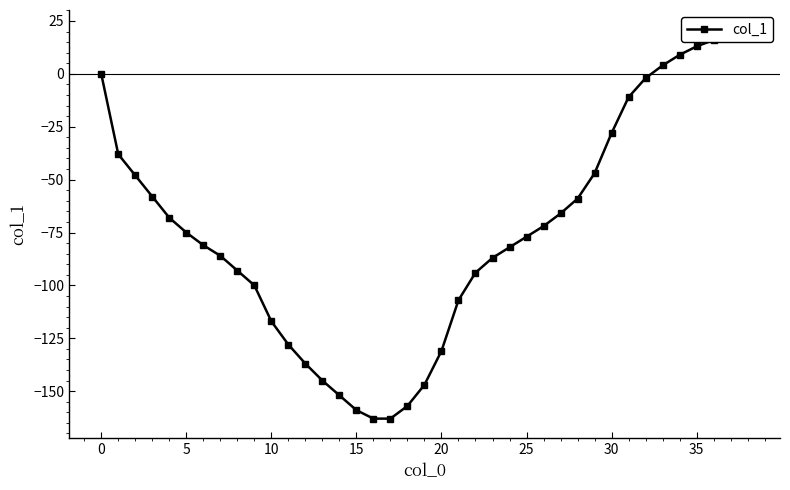

Reading left to right, transcribe all the data shown in this chart.

0	-38	-48	-58	-68	-75	-81	-86	-93	-100	-117	-128	-137	-145	-152	-159	-163	-163	-157	-147	-131	-107	-94	-87	-82	-77	-72	-66	-59	-47	-28	-11	-2	4	9	13	16	19	21